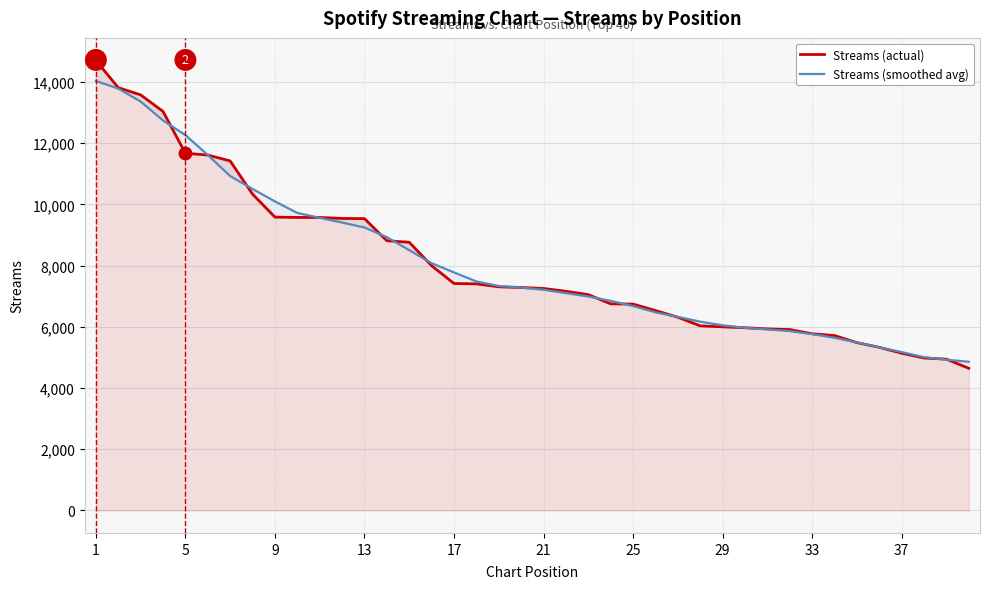

Is the value of Streams (smoothed avg) at 5 greater than the value of Streams (actual) at 15?

Yes